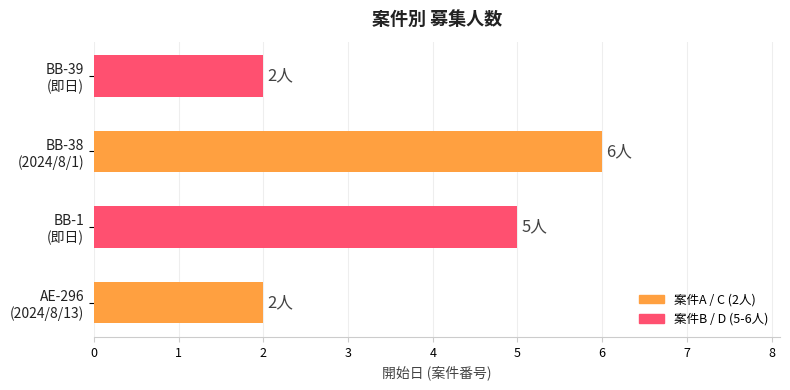

What is the maximum value shown in the chart?

6